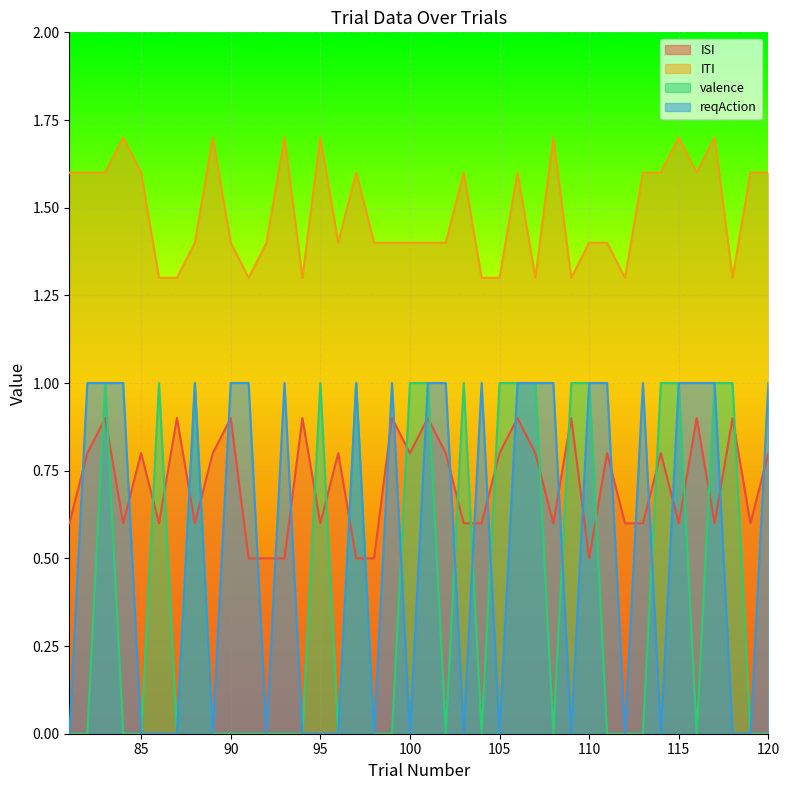

Reading right to left, what are all the values shown in this chart?

ISI: 120=0.8	119=0.6	118=0.9	117=0.6	116=0.9	115=0.6	114=0.8	113=0.6	112=0.6	111=0.8	110=0.5	109=0.9	108=0.6	107=0.8	106=0.9	105=0.8	104=0.6	103=0.6	102=0.8	101=0.9	100=0.8	99=0.9	98=0.5	97=0.5	96=0.8	95=0.6	94=0.9	93=0.5	92=0.5	91=0.5	90=0.9	89=0.8	88=0.6	87=0.9	86=0.6	85=0.8	84=0.6	83=0.9	82=0.8	81=0.6
ITI: 120=1.6	119=1.6	118=1.3	117=1.7	116=1.6	115=1.7	114=1.6	113=1.6	112=1.3	111=1.4	110=1.4	109=1.3	108=1.7	107=1.3	106=1.6	105=1.3	104=1.3	103=1.6	102=1.4	101=1.4	100=1.4	99=1.4	98=1.4	97=1.6	96=1.4	95=1.7	94=1.3	93=1.7	92=1.4	91=1.3	90=1.4	89=1.7	88=1.4	87=1.3	86=1.3	85=1.6	84=1.7	83=1.6	82=1.6	81=1.6
valence: 120=0.0	119=0.0	118=1.0	117=1.0	116=0.0	115=1.0	114=1.0	113=0.0	112=0.0	111=0.0	110=1.0	109=1.0	108=0.0	107=1.0	106=1.0	105=1.0	104=0.0	103=1.0	102=0.0	101=1.0	100=1.0	99=0.0	98=0.0	97=1.0	96=0.0	95=1.0	94=0.0	93=0.0	92=0.0	91=0.0	90=0.0	89=0.0	88=1.0	87=0.0	86=1.0	85=0.0	84=0.0	83=1.0	82=0.0	81=0.0
reqAction: 120=1.0	119=0.0	118=0.0	117=1.0	116=1.0	115=1.0	114=0.0	113=1.0	112=0.0	111=1.0	110=1.0	109=0.0	108=1.0	107=1.0	106=1.0	105=0.0	104=1.0	103=0.0	102=1.0	101=1.0	100=0.0	99=1.0	98=0.0	97=1.0	96=0.0	95=0.0	94=0.0	93=1.0	92=0.0	91=1.0	90=1.0	89=0.0	88=1.0	87=0.0	86=0.0	85=0.0	84=1.0	83=1.0	82=1.0	81=0.0